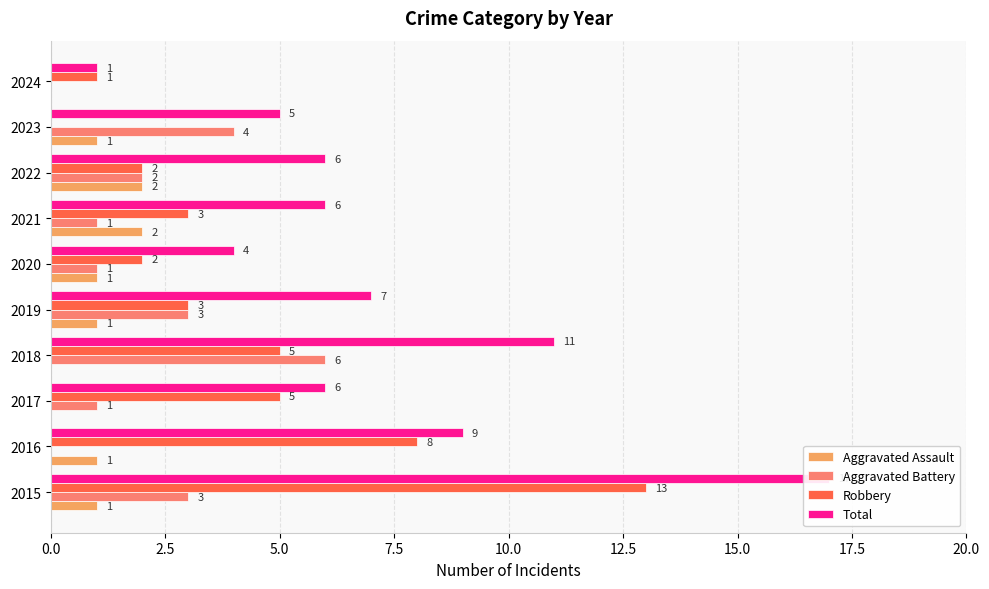

What position from the left is 15.0?

7